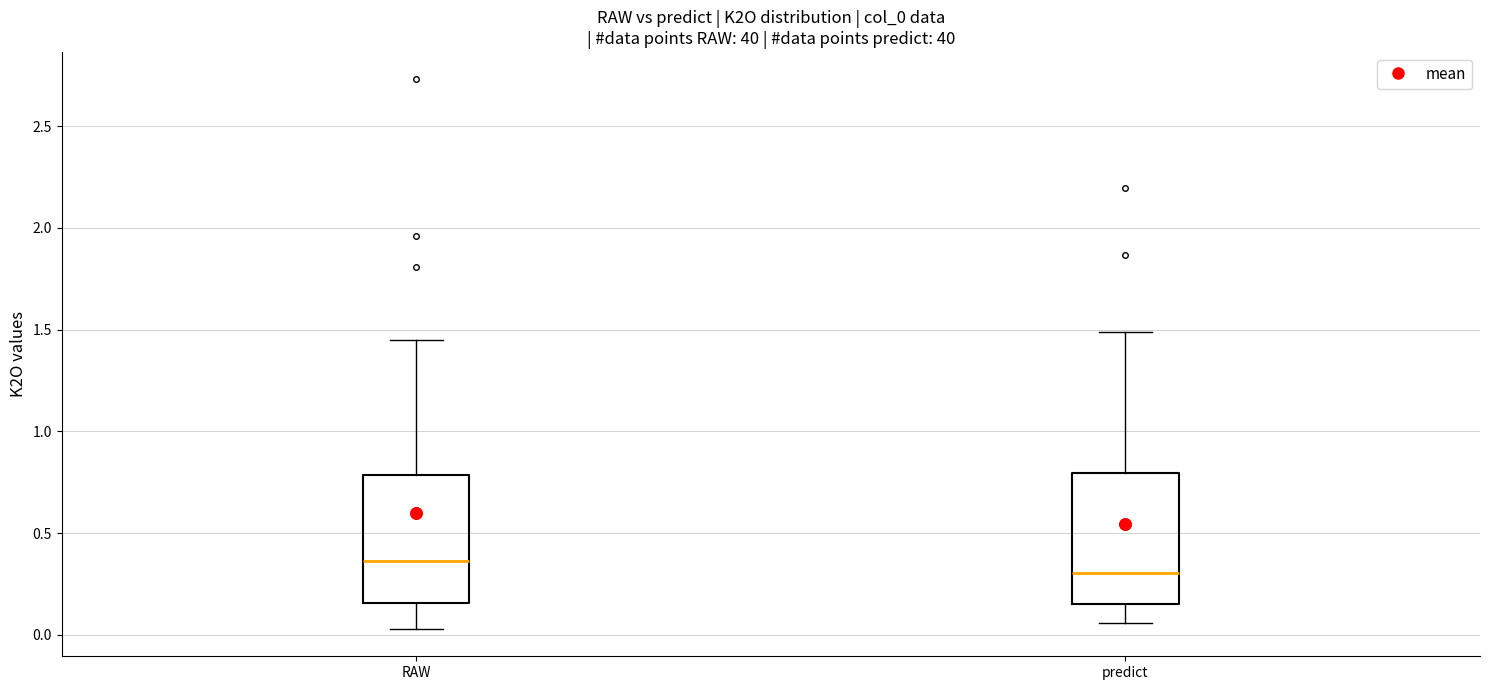

Reading left to right, transcribe this box plot: for each box, give where its median line is, the range the box spans, and where its two whiskers end, as read against the y-axis. The values are not printed on the chart, so give them approximately, as read against the axis.

RAW: median 0.35, box 0.15 to 0.80, whiskers 0.05 to 1.45
predict: median 0.30, box 0.15 to 0.80, whiskers 0.05 to 1.50